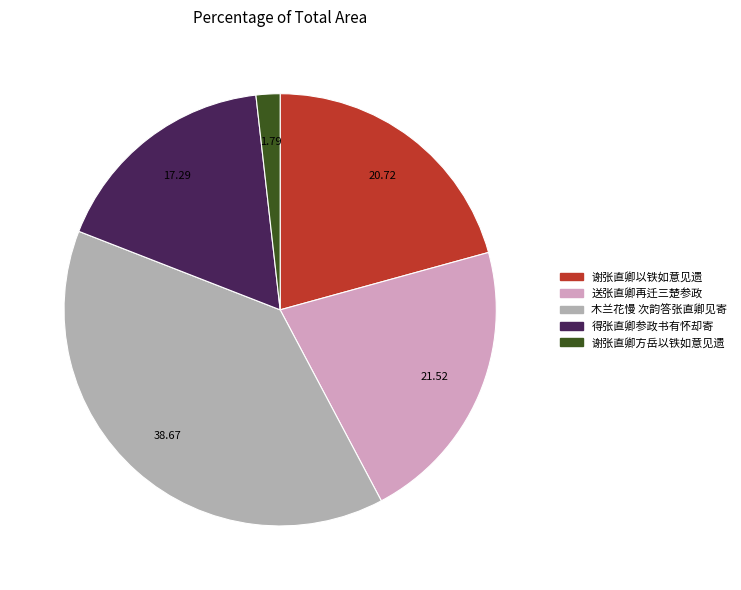

Does 木兰花慢 次韵答张直卿见寄 represent more than half of the total?

No